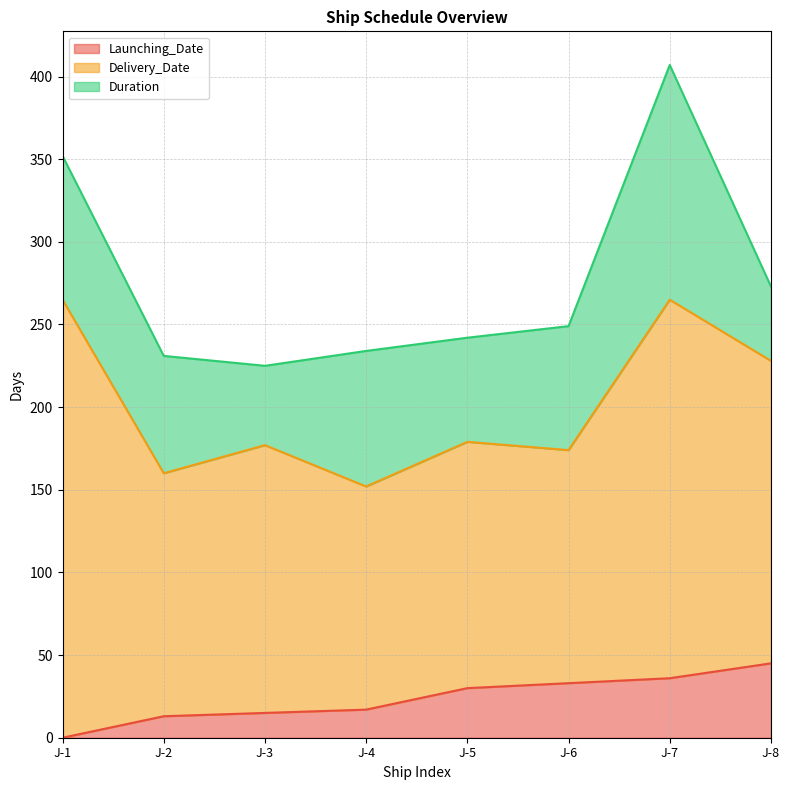

At which category is the sum across all series the highest?

J-7